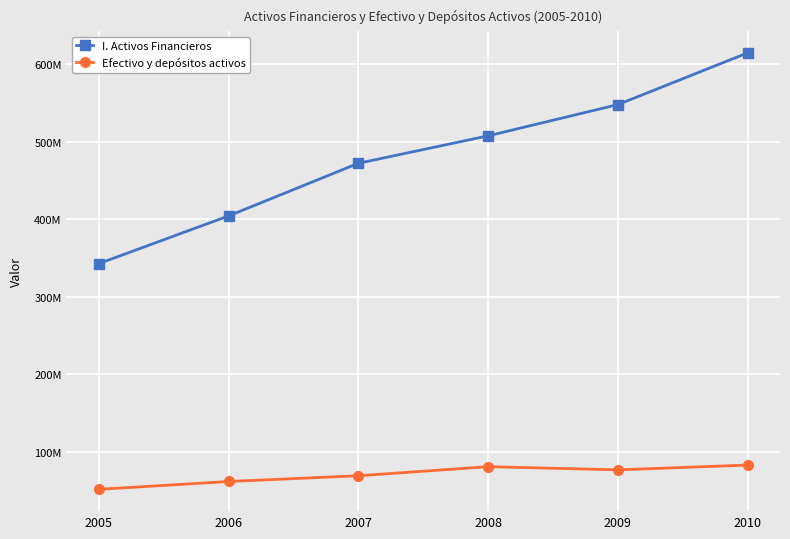

What are all the series names shown in the legend?

I. Activos Financieros, Efectivo y depósitos activos